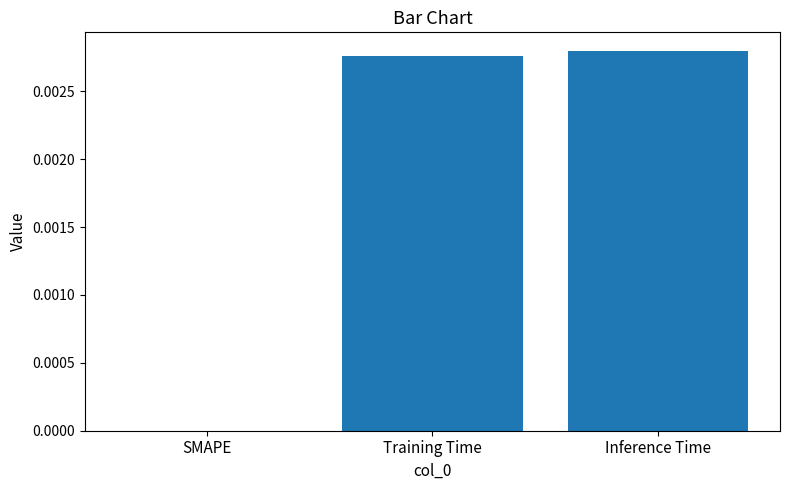

Is it true that the value at Training Time is 0.0?

True